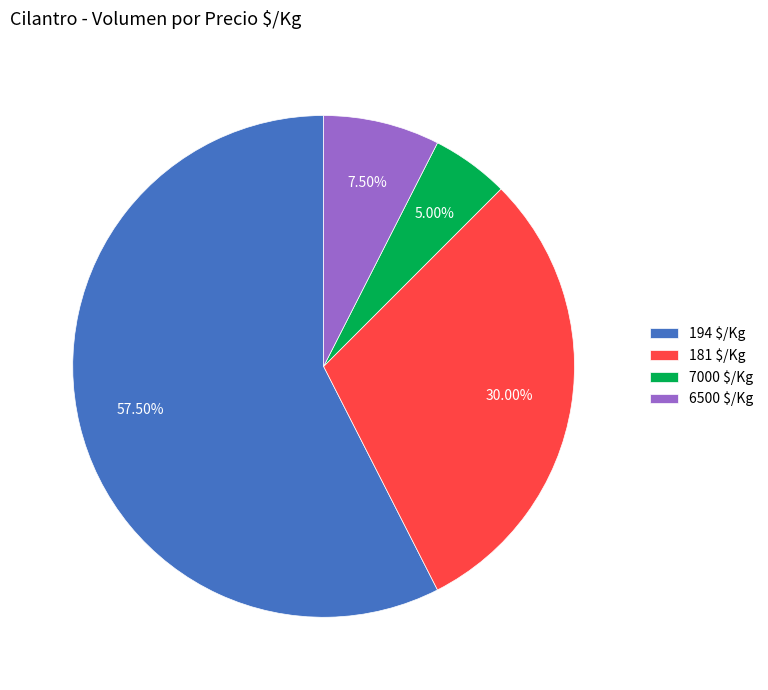

What is the largest slice in the pie chart?

194 $/Kg